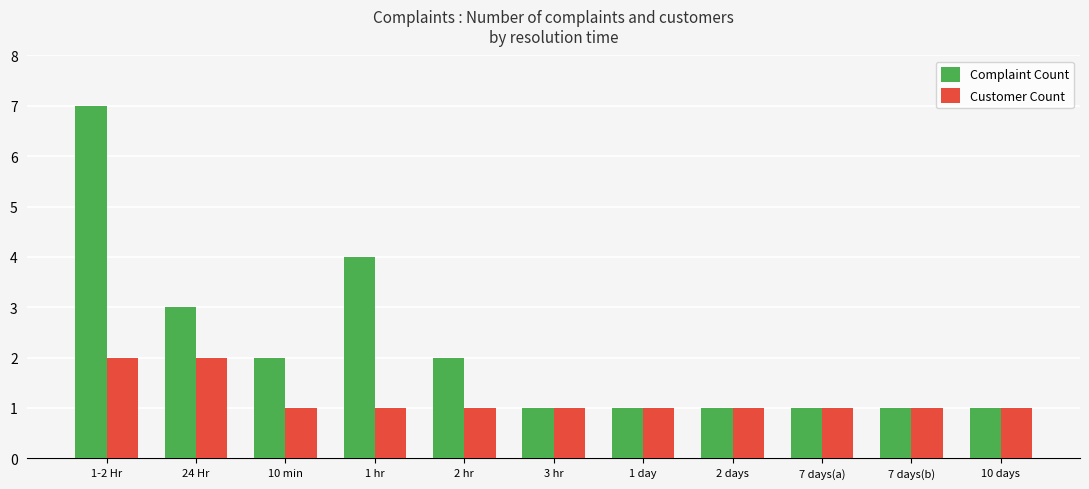

What is the minimum value shown in the chart?

1